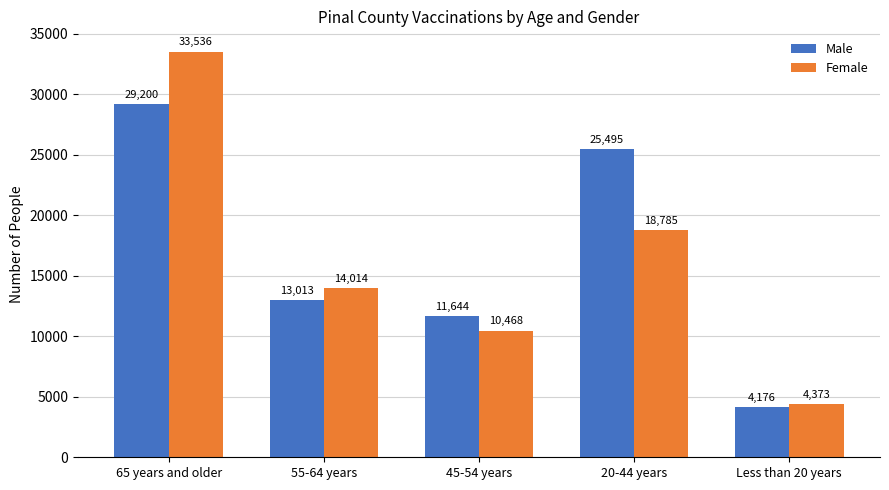

What is the sum of the Female values at 55-64 years and 65 years and older?

47550